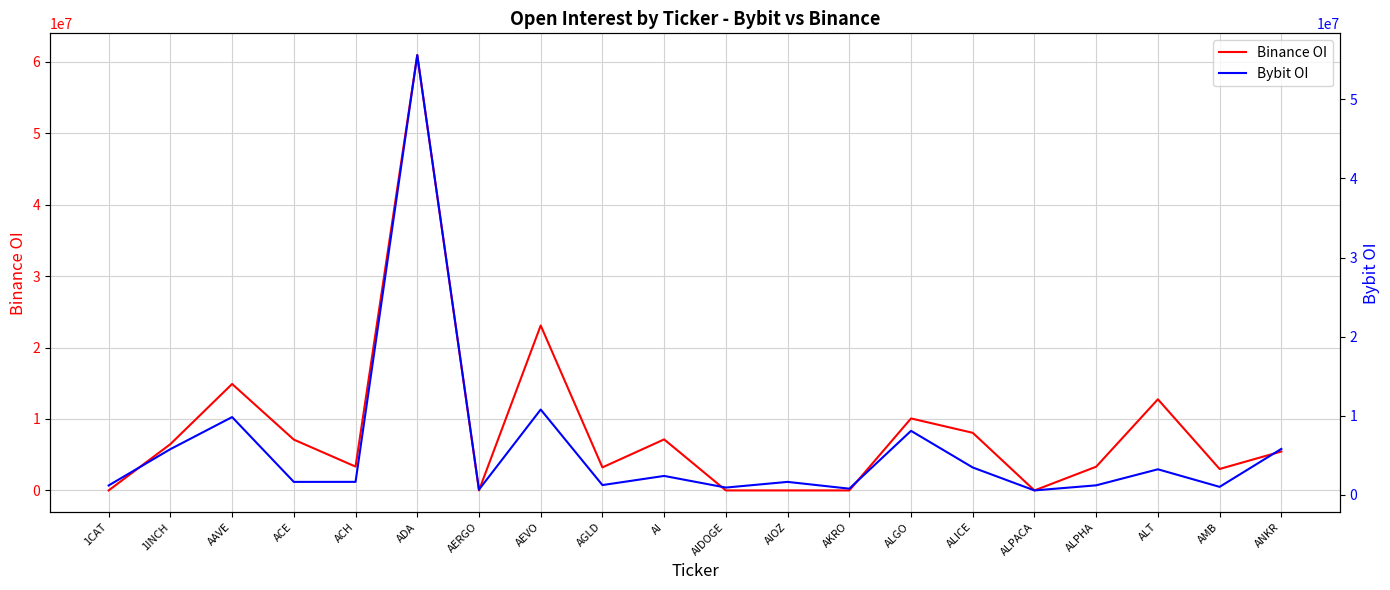

What is the sum of all Bybit OI values?

117601272